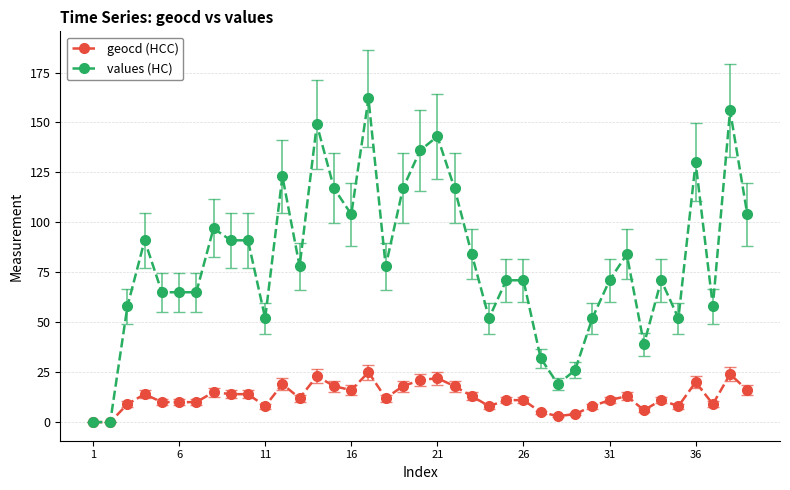

List the series in order of their peak value, highest first.

values (HC), geocd (HCC)